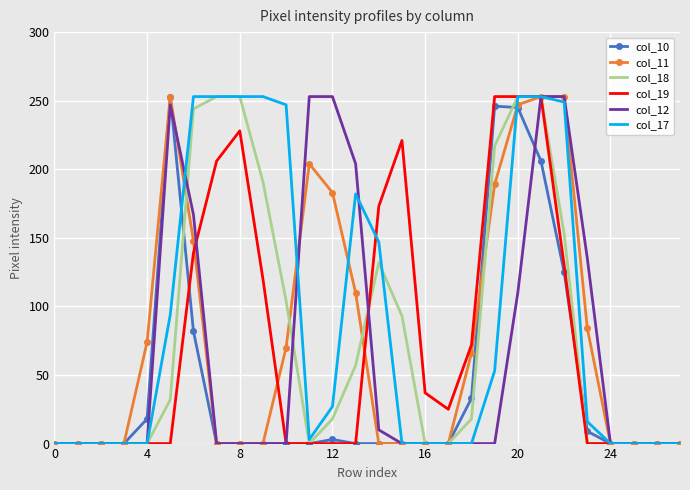

What is the maximum value shown in the chart?

253